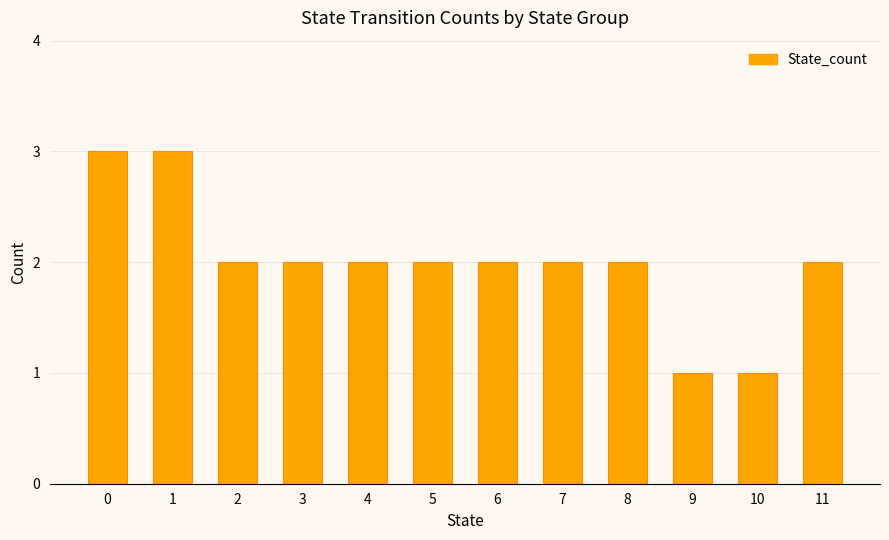

Count the values in the range 2 to 3.

10